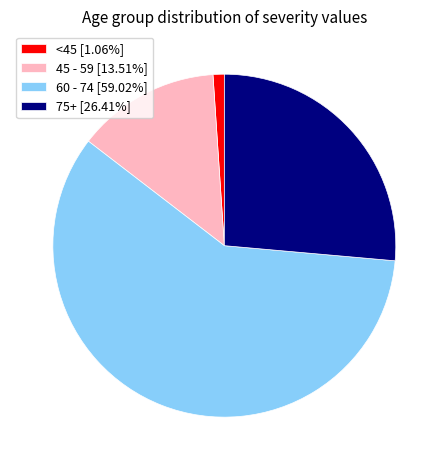

Do 75+ [26.41%] and 60 - 74 [59.02%] together represent more than half of the pie?

Yes